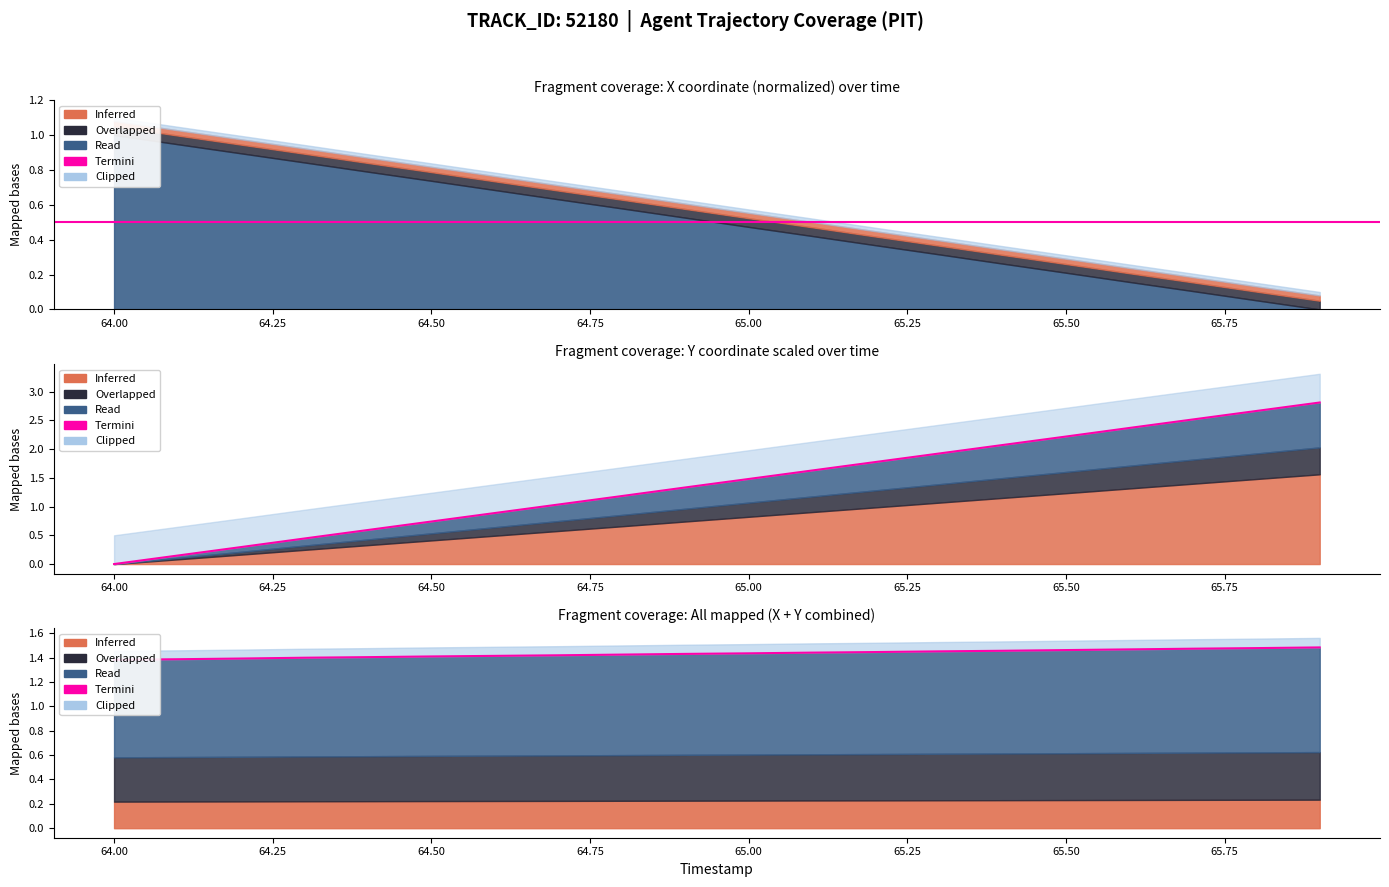

What is the difference between the second highest and second lowest values?

0.1